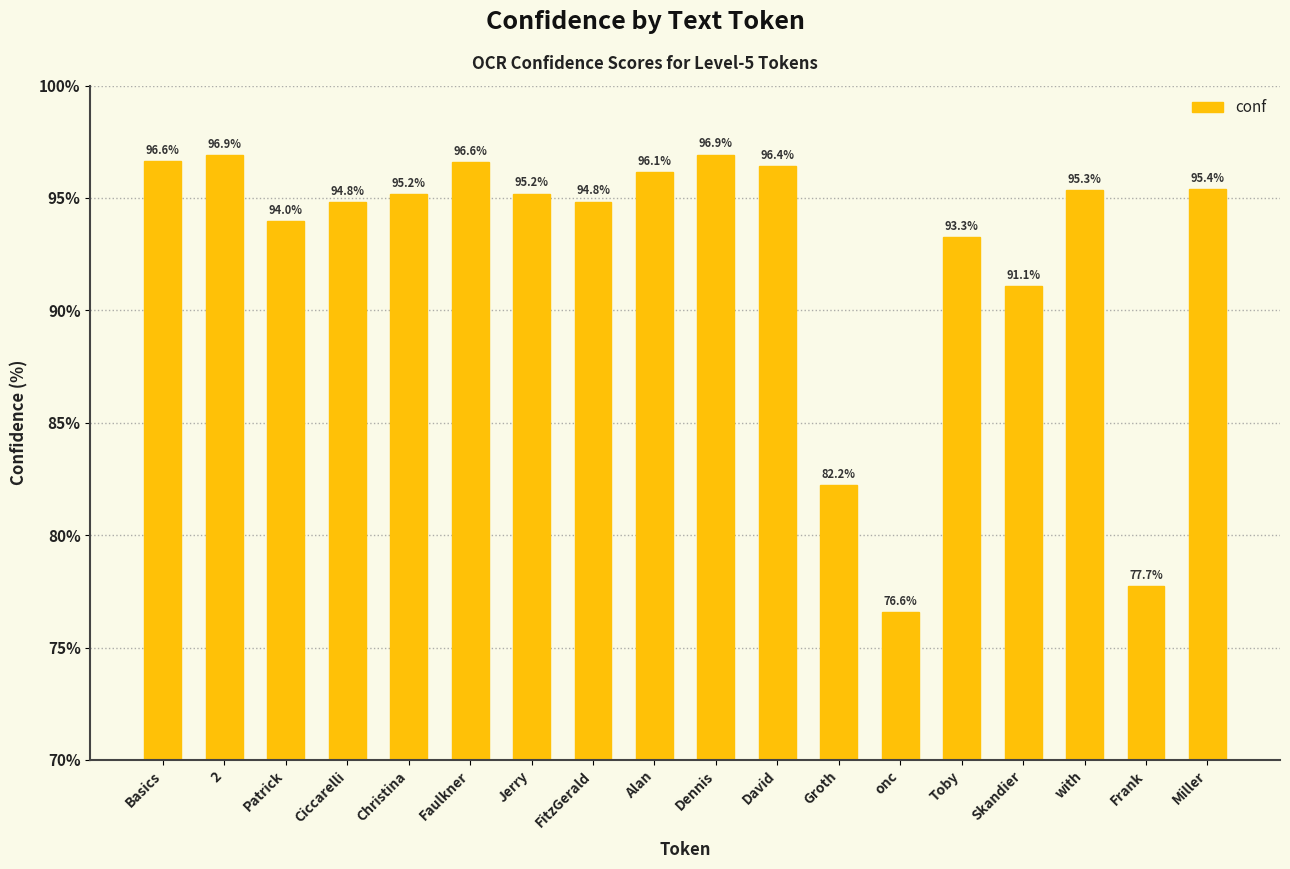

True or false: the data shows 149.8 at Jerry.

False